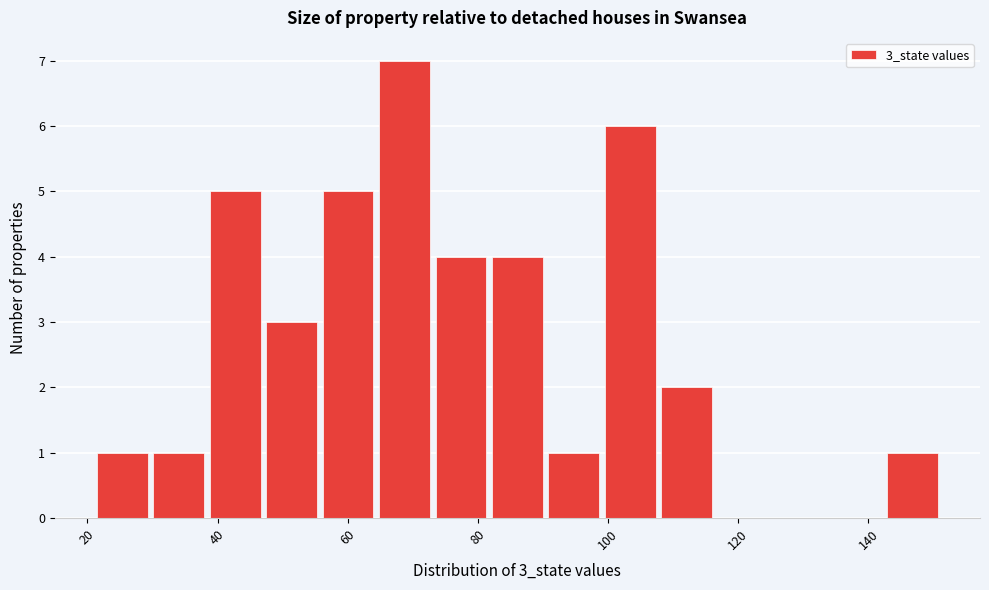

Reading left to right, list every bar in this chart as the range it spans on the x-axis followed by its height. Neither the bar edges nor the heights are printed on the chart, so give them approximately, as read against the axes.

22 to 30: 1
30 to 38: 1
38 to 48: 5
48 to 56: 3
56 to 64: 5
64 to 74: 7
74 to 82: 4
82 to 90: 4
90 to 100: 1
100 to 108: 6
108 to 116: 2
116 to 126: 0
126 to 134: 0
134 to 142: 0
142 to 152: 1